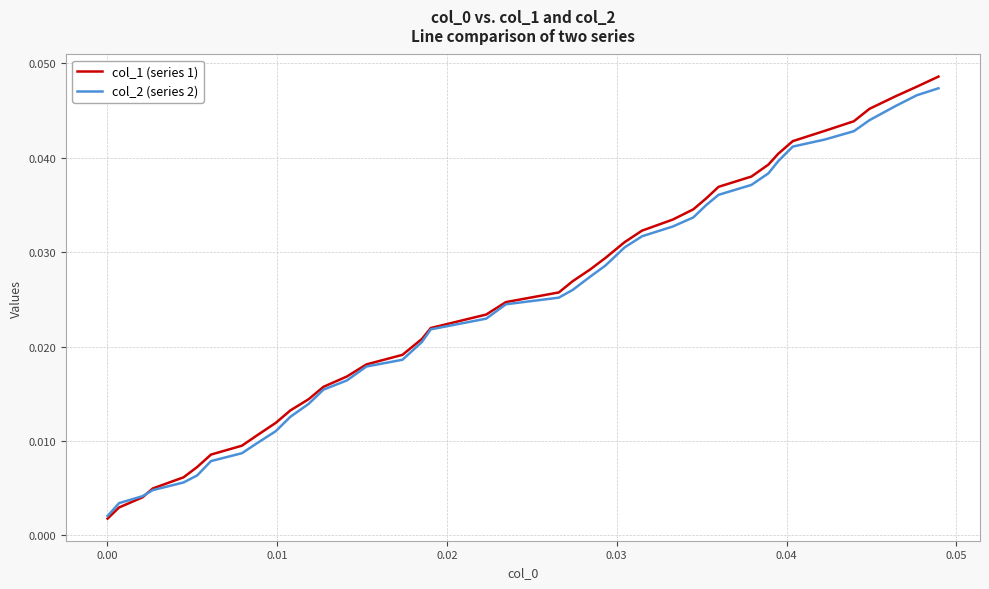

Which series has the largest range (max minus min)?

col_1 (series 1)